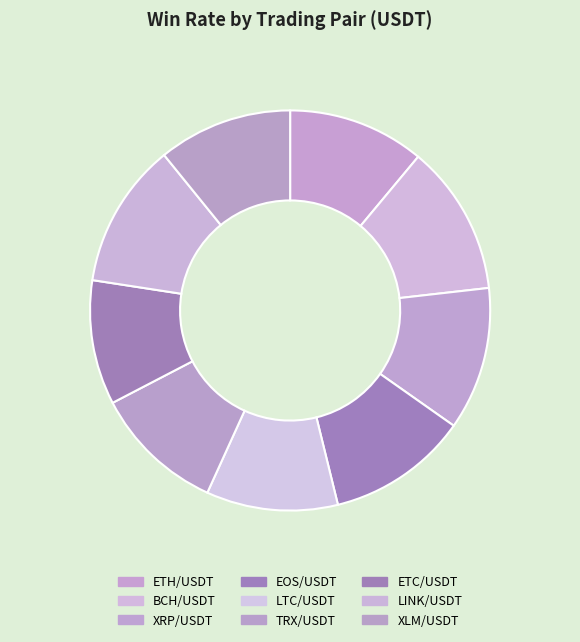

True or false: ETC/USDT accounts for 1% of the total.

False